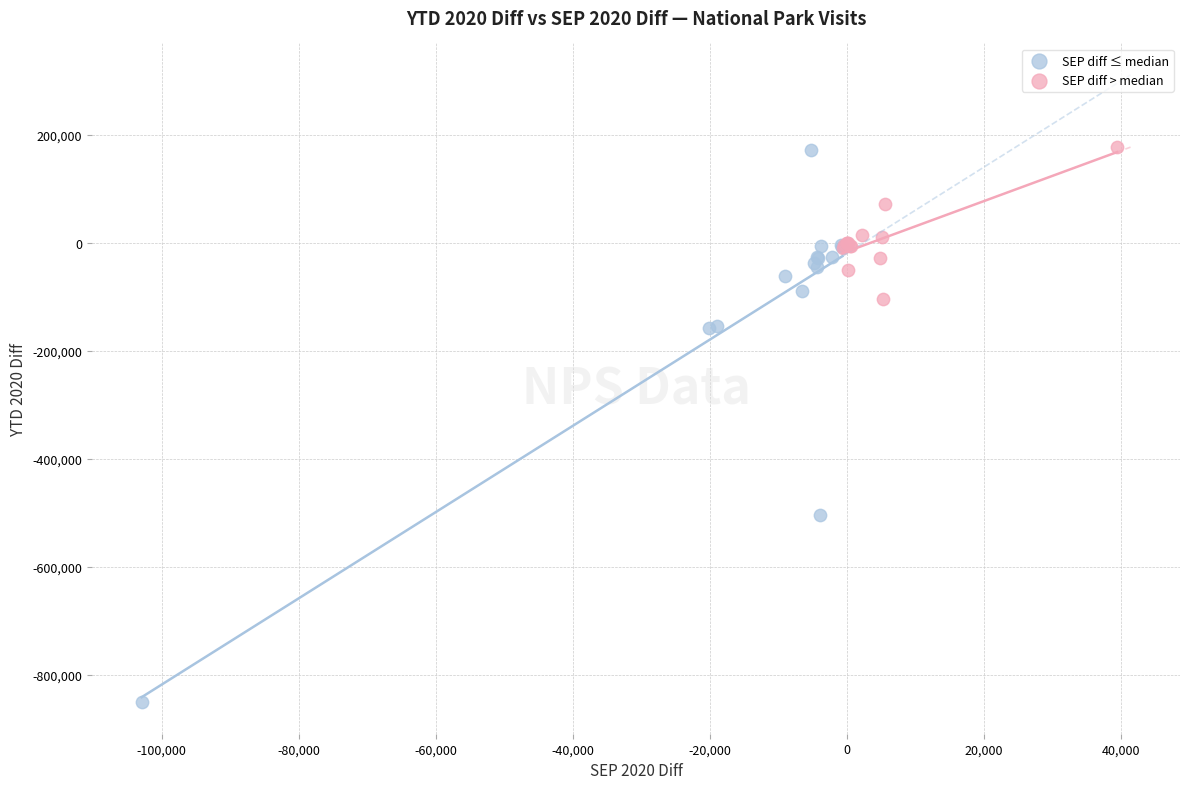

Which series has the widest spread of Y values?

SEP diff ≤ median